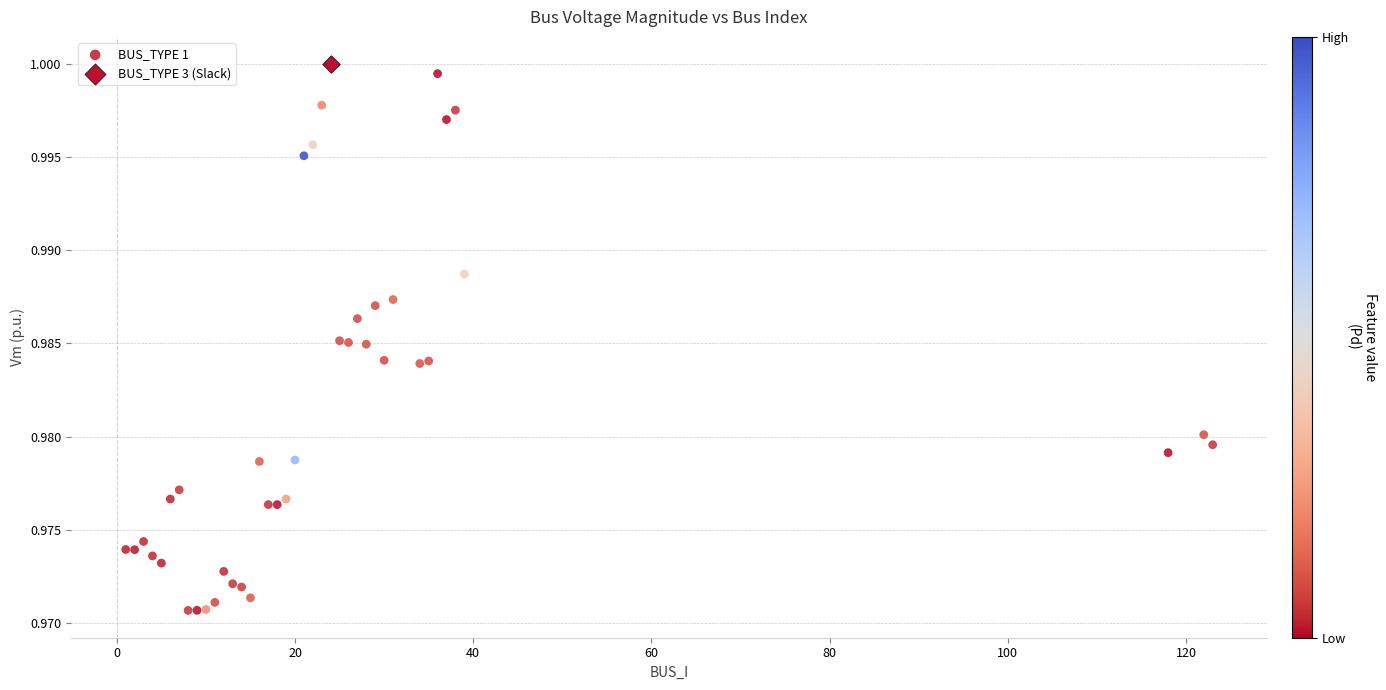

What are all the series names shown in the legend?

BUS_TYPE 1, BUS_TYPE 3 (Slack)